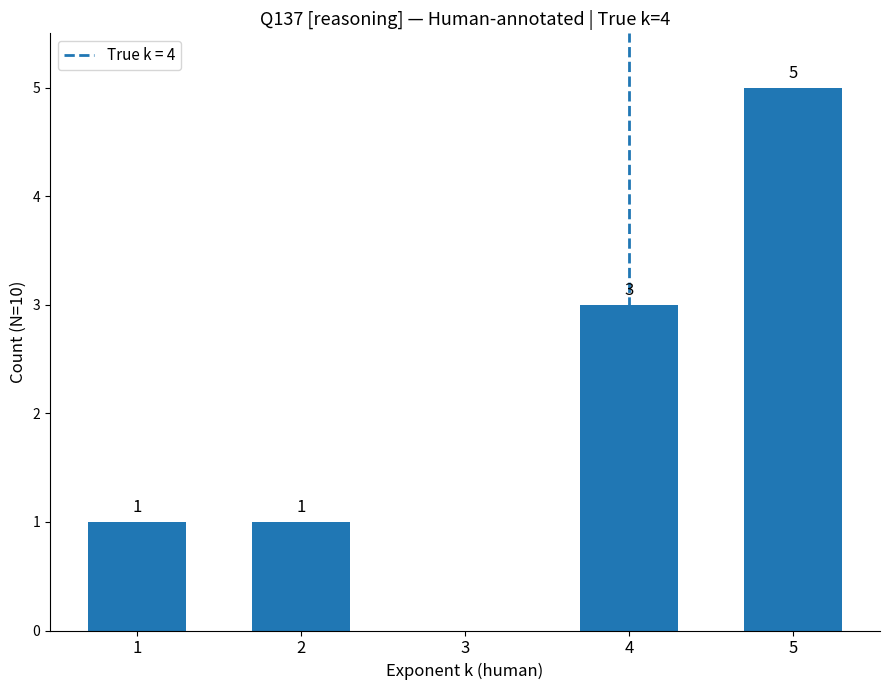

What is the maximum value shown in the chart?

5